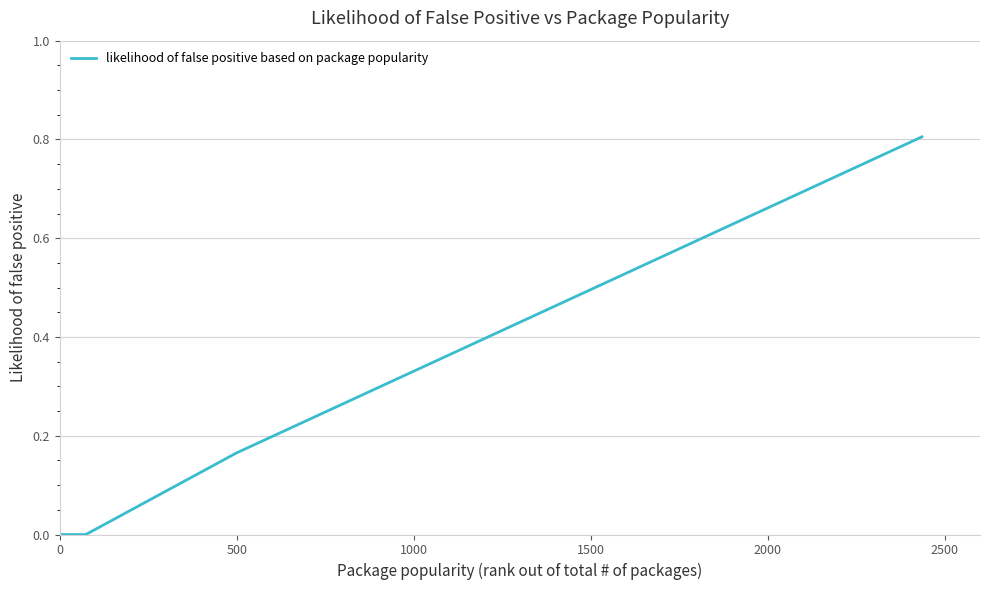

What is the difference between the maximum and minimum values?

0.8